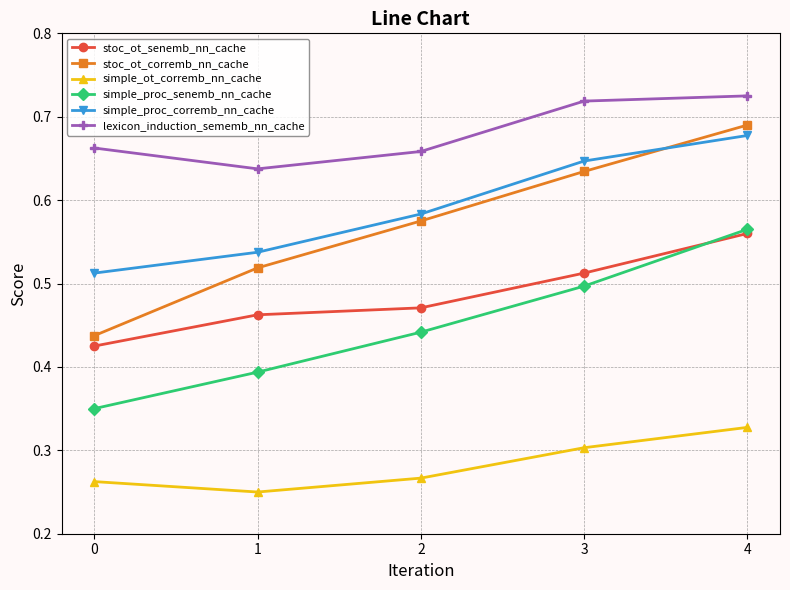

Which series has the largest range (max minus min)?

stoc_ot_corremb_nn_cache